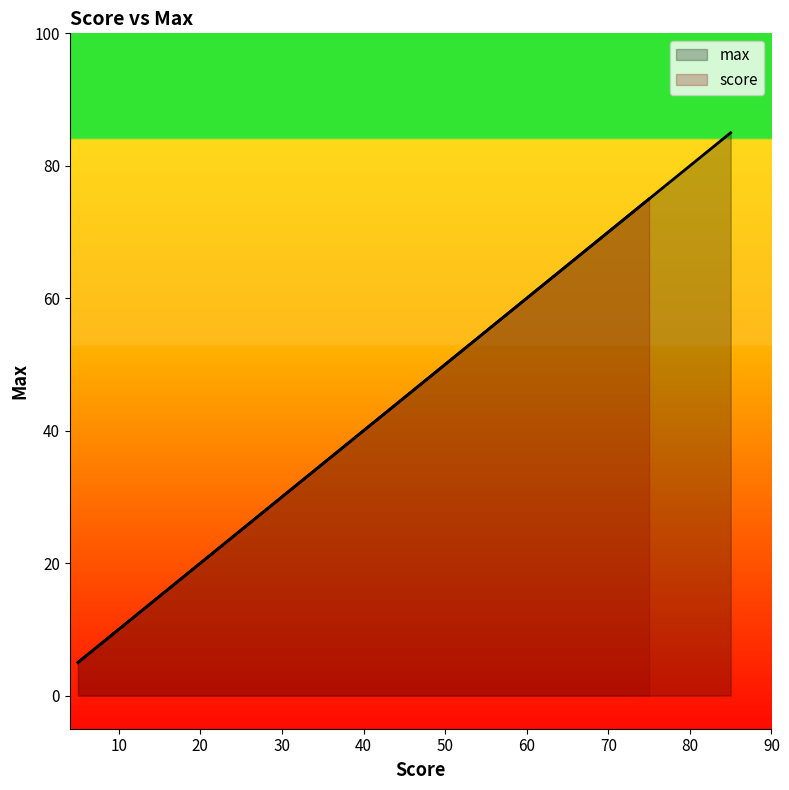

Does the chart display data point markers on the line(s)?

No